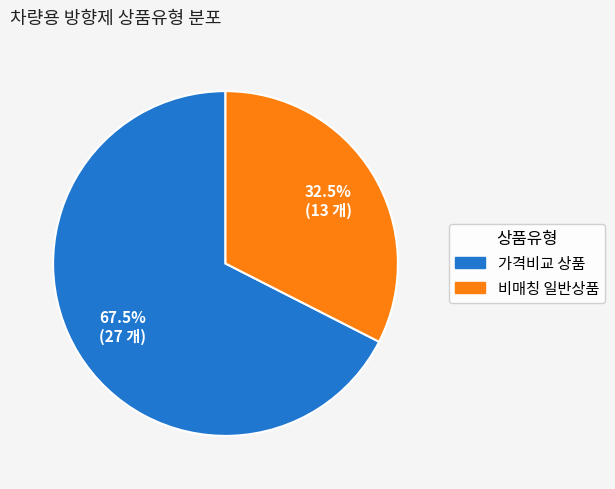

What is the smallest slice in the pie chart?

비매칭 일반상품